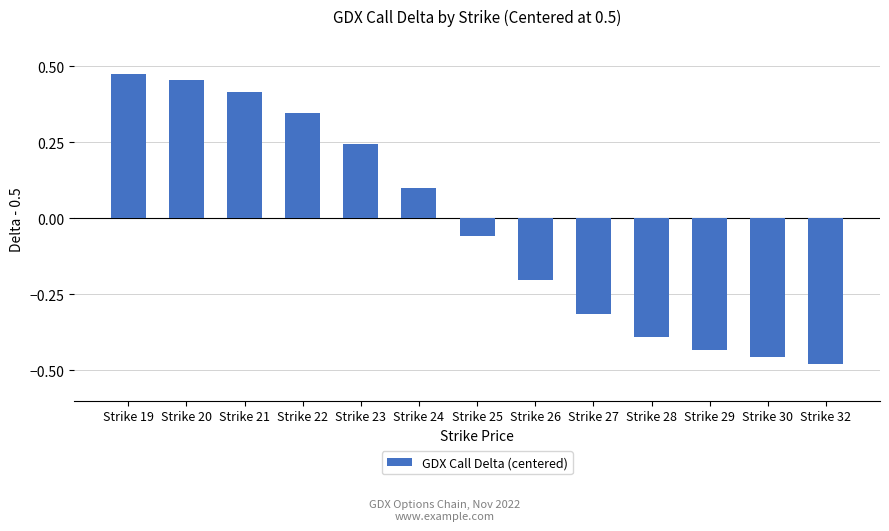

What is the value of the 6th bar from the left?

0.1